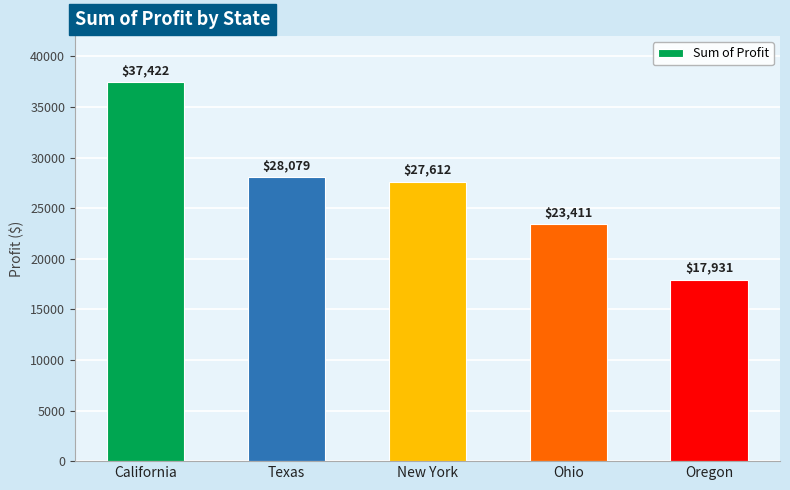

What is the label of the 4th bar from the left?

Ohio